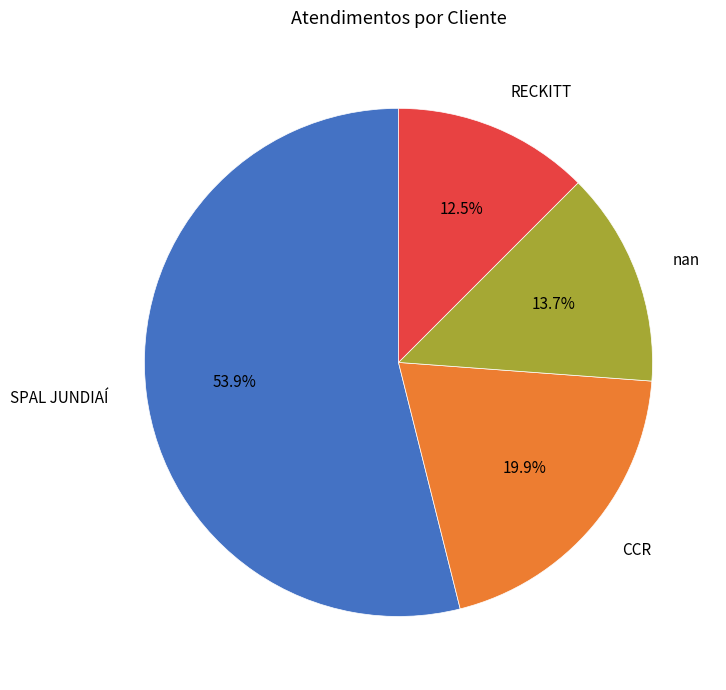

Does nan represent more than half of the total?

No